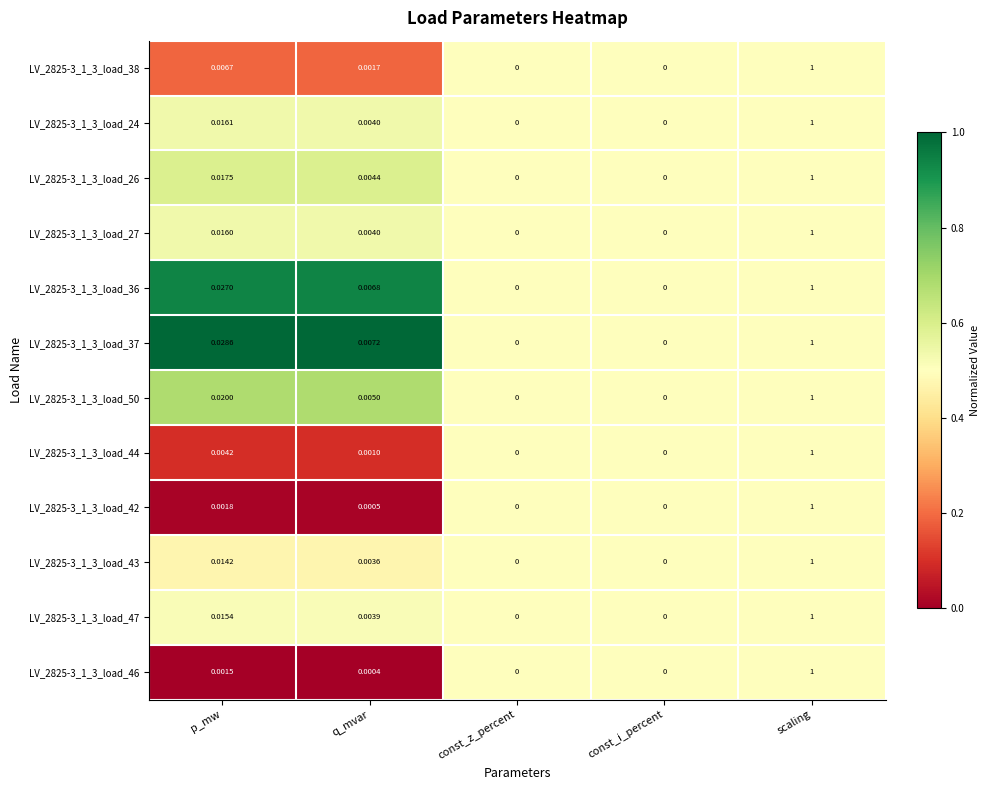

Is the value of LV_2825-3_1_3_load_38 at const_z_percent greater than the value of LV_2825-3_1_3_load_37 at p_mw?

No